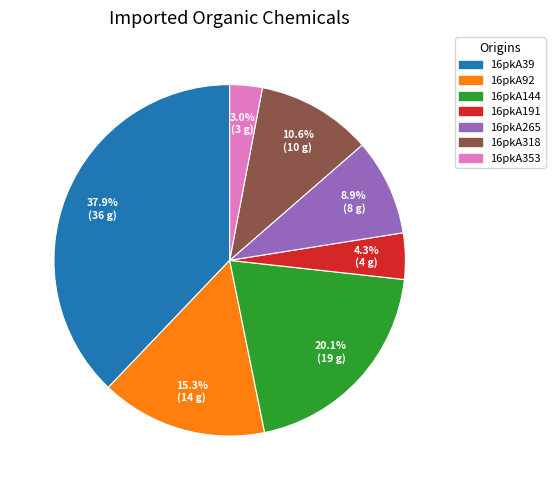

The 16pkA191 slice represents 4% of the pie. True or false?

True